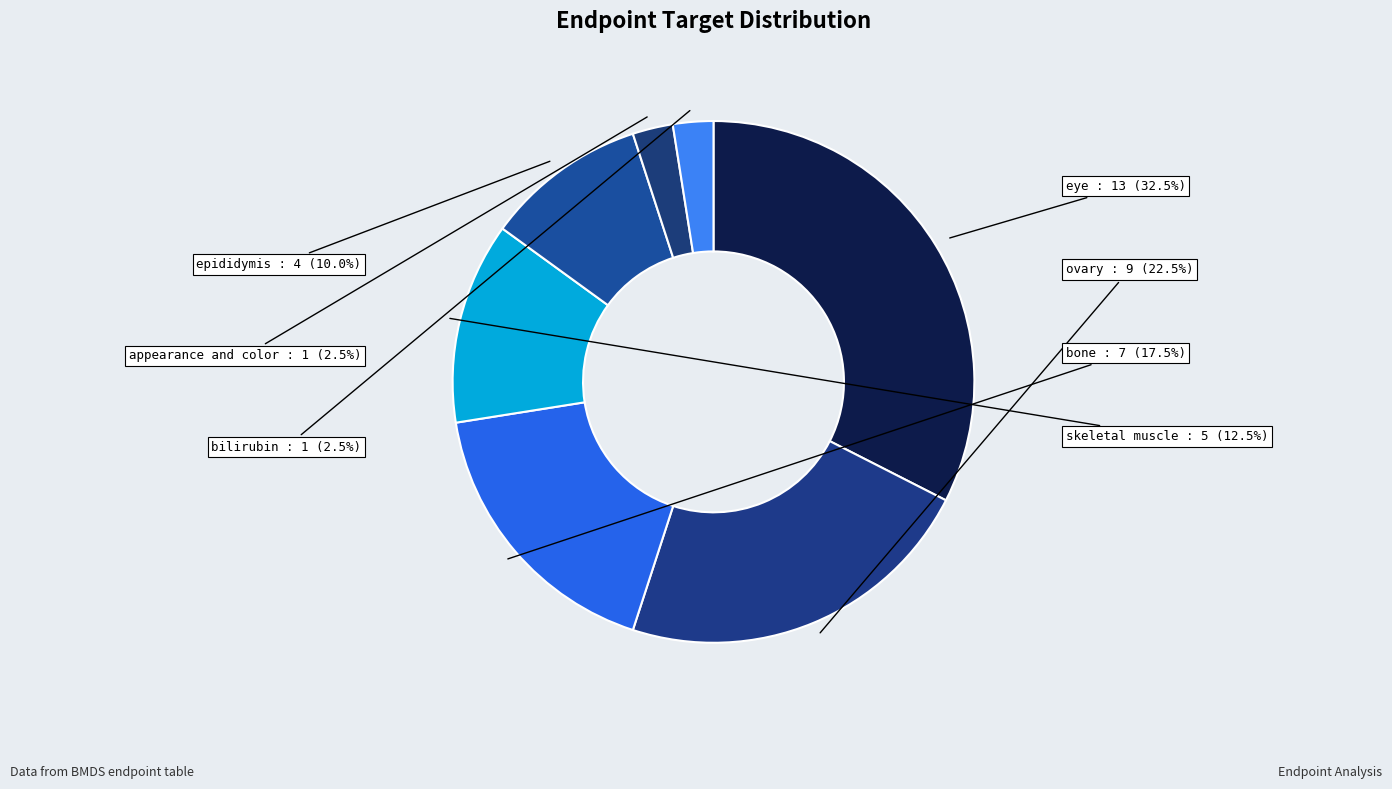

Approximately how many times larger is the value at eye compared to skeletal muscle?

2.6